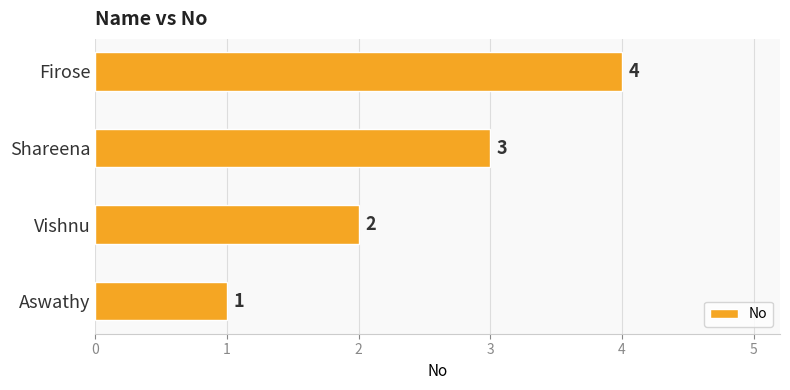

How many values are between 2 and 4?

3